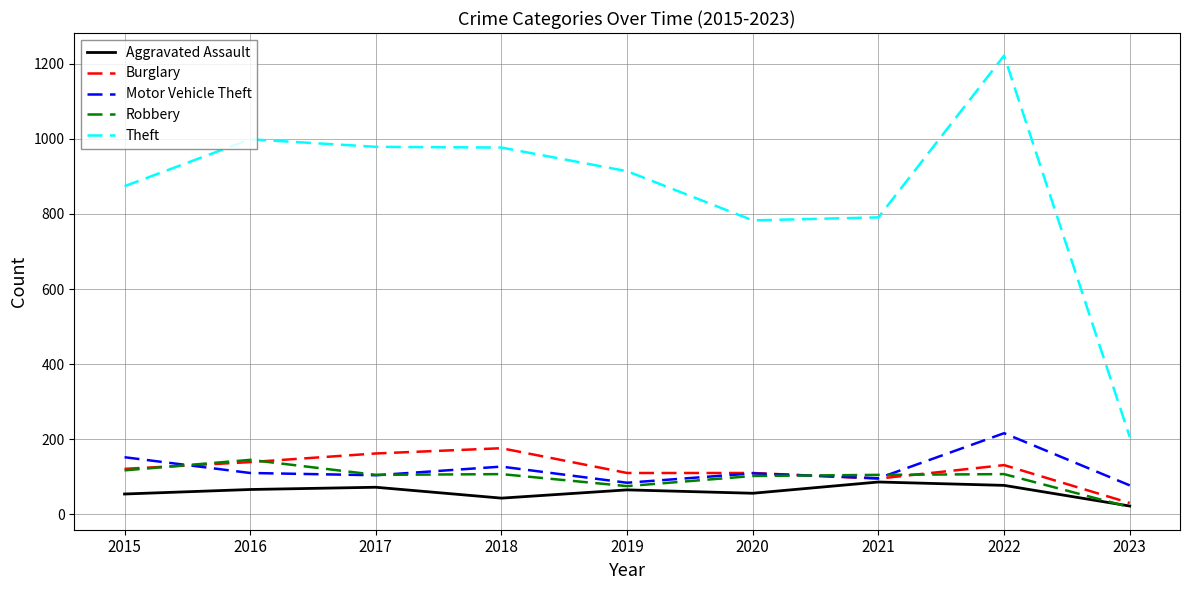

The value of Robbery at 2020 is 38. True or false?

False